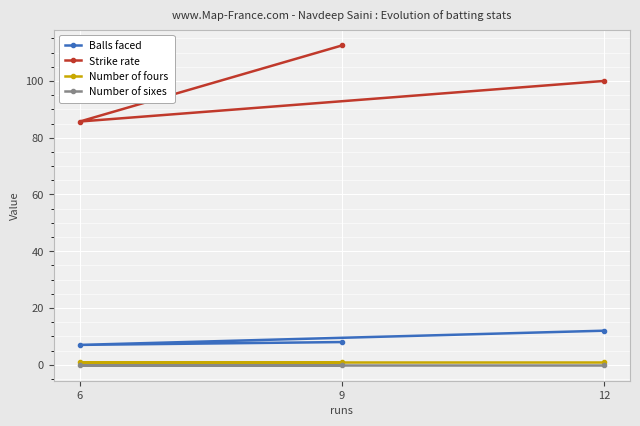

At which label is Number of sixes closest to 0?

9